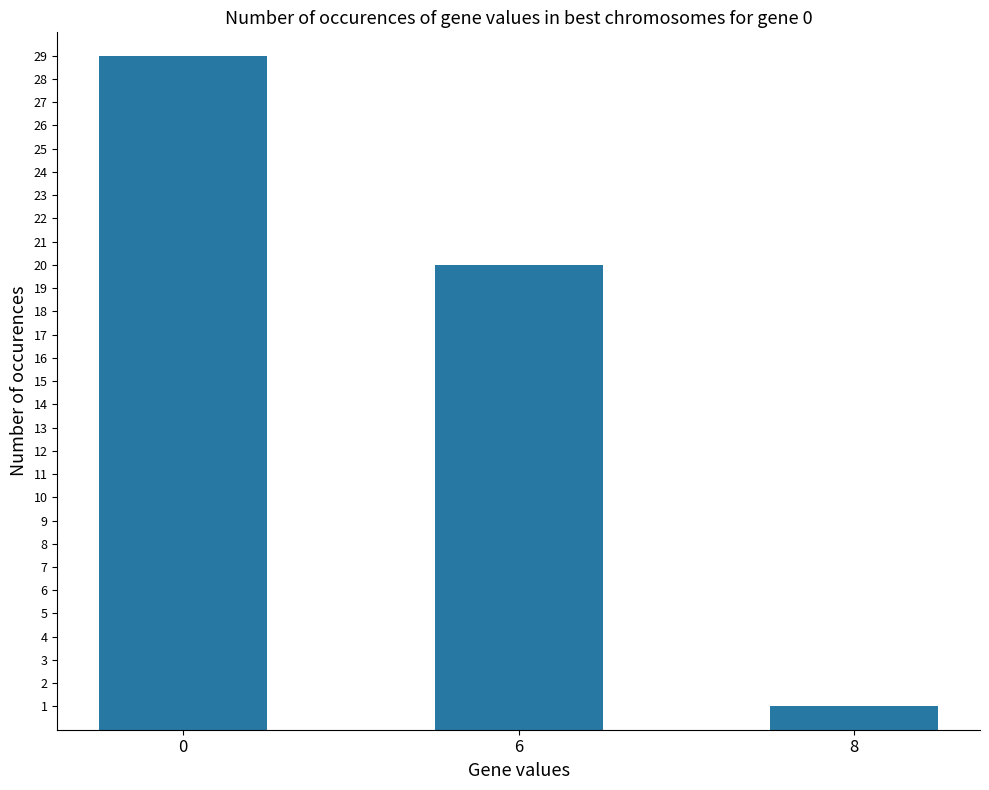

Does the chart contain stacked bars?

No